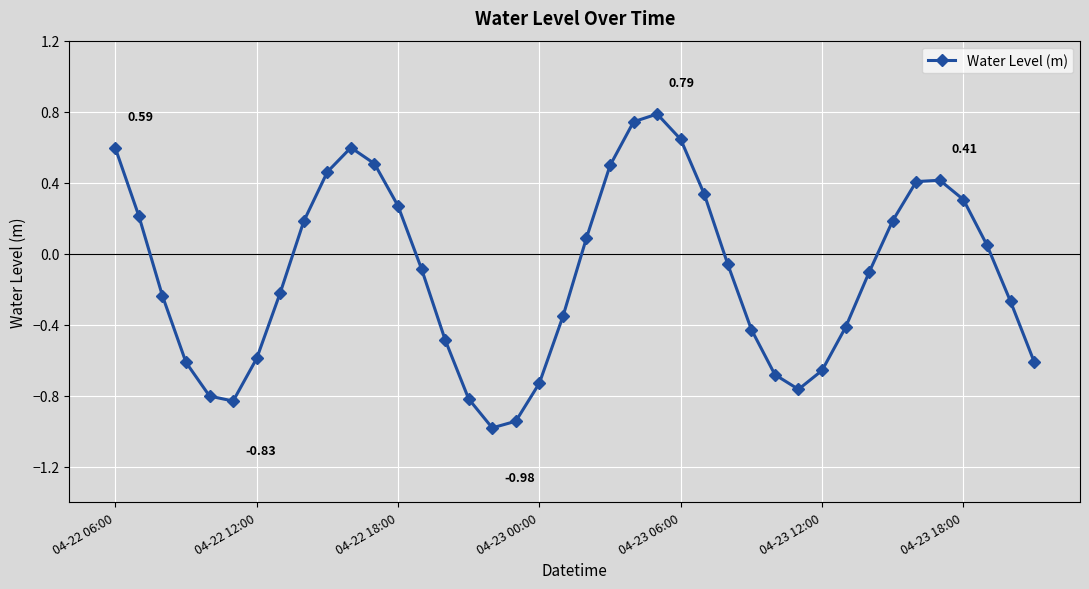

True or false: the data has more than 2 interior local peaks.

True